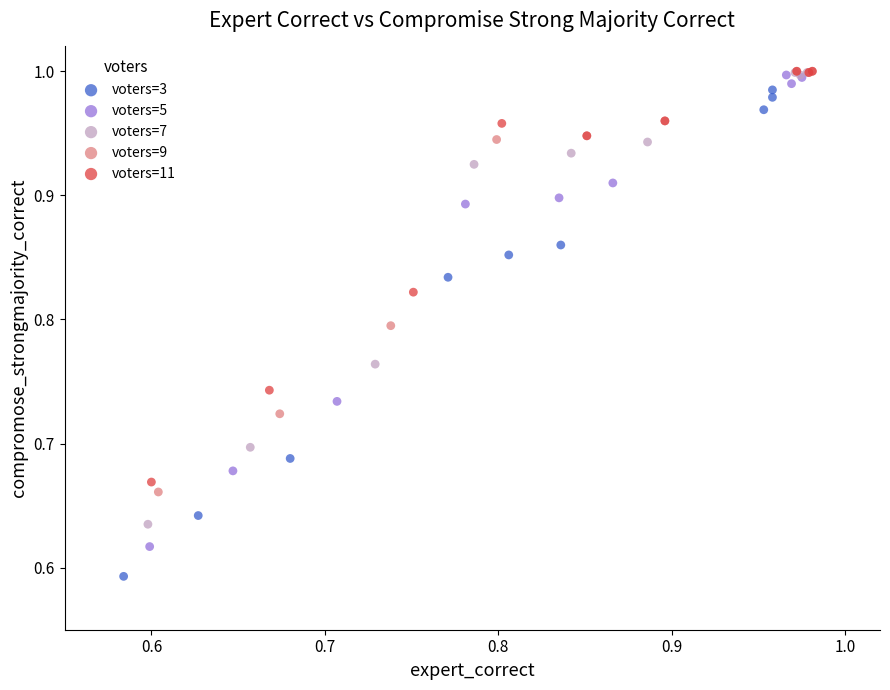

What are all the series names shown in the legend?

voters=3, voters=5, voters=7, voters=9, voters=11